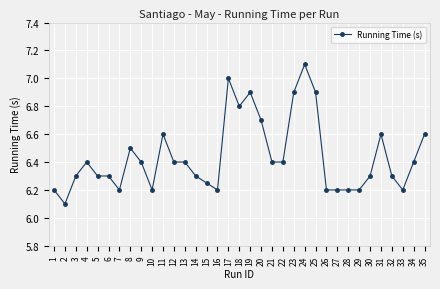

How many lines are shown in the chart?

1